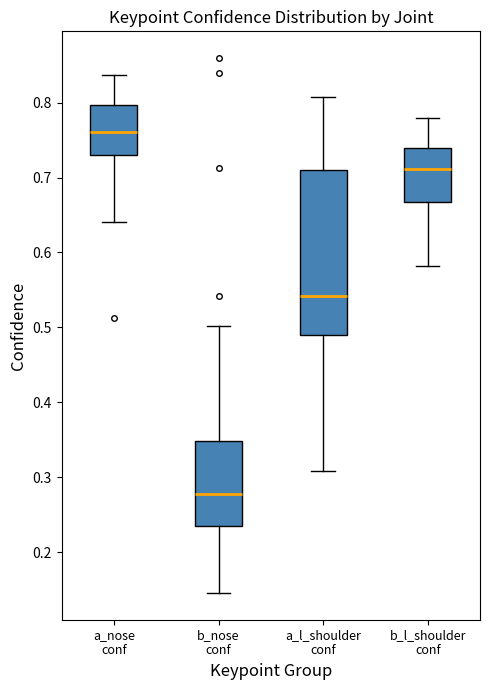

Which box has the lowest median line?

b_nose conf